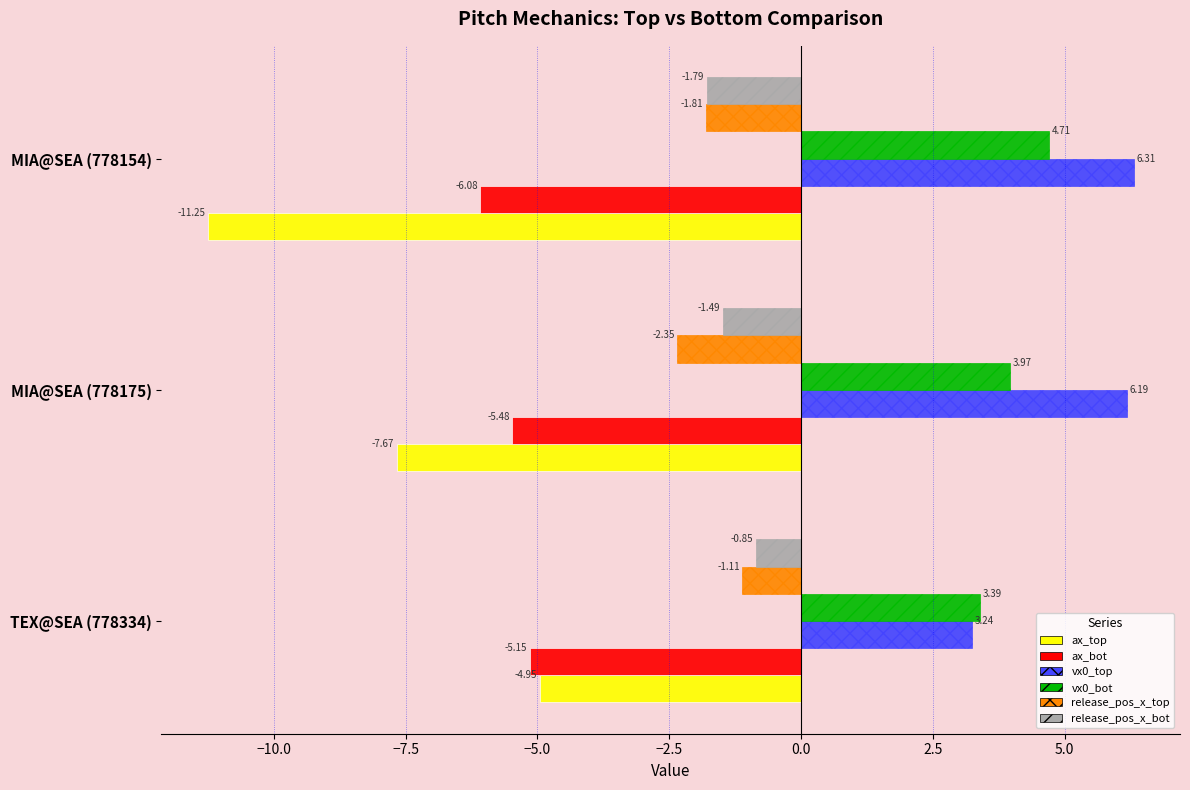

Which series changed the most between MIA@SEA (778175) and MIA@SEA (778154)?

ax_top